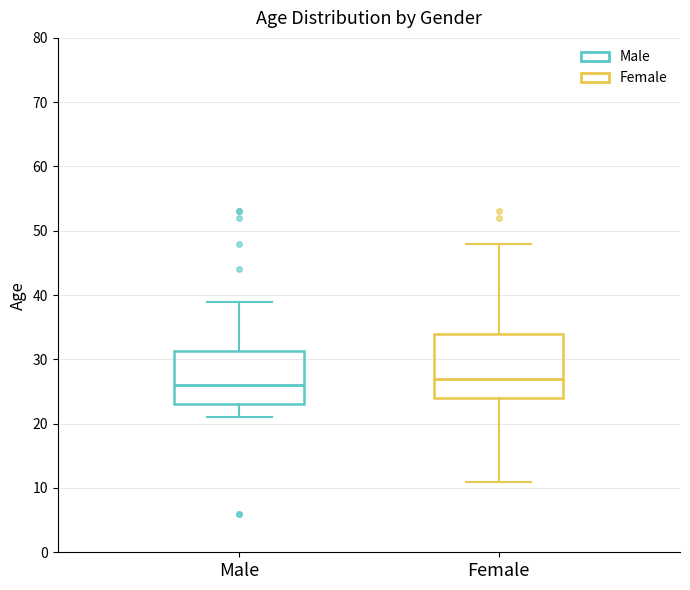

Which box is the tallest, from its lower edge to its upper edge?

Female